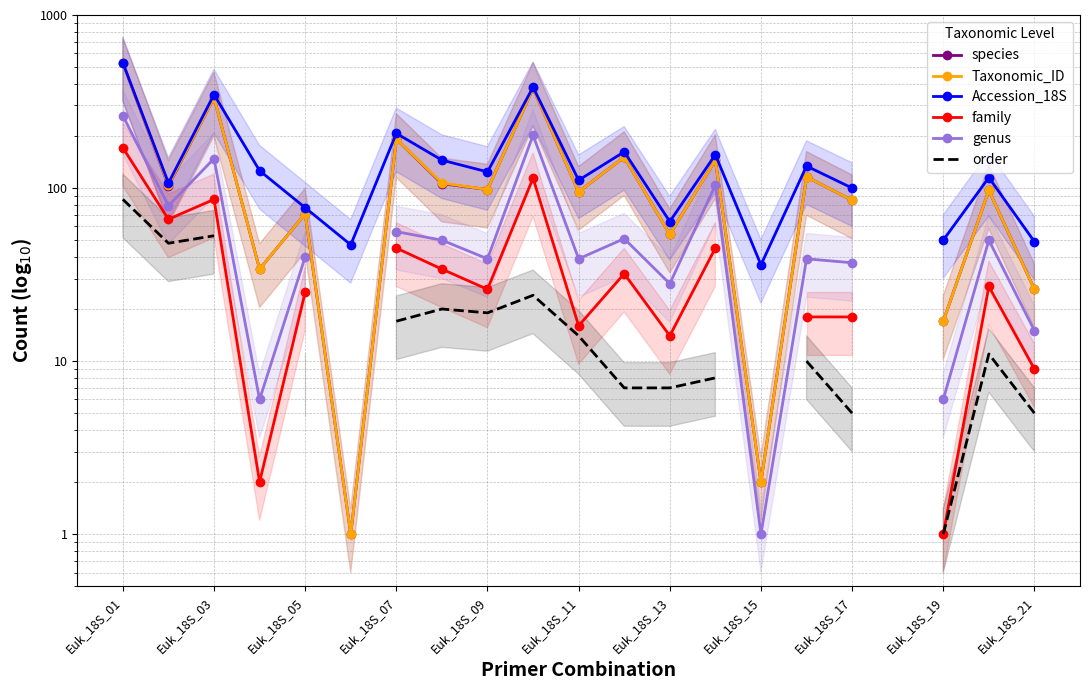

True or false: order and Accession_18S intersect in this chart.

False